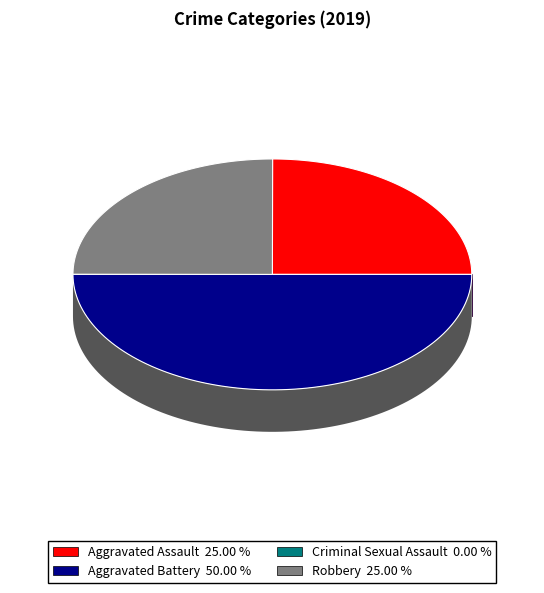

To the nearest percent, what is the combined percentage of Aggravated Battery and Criminal Sexual Assault?

50%